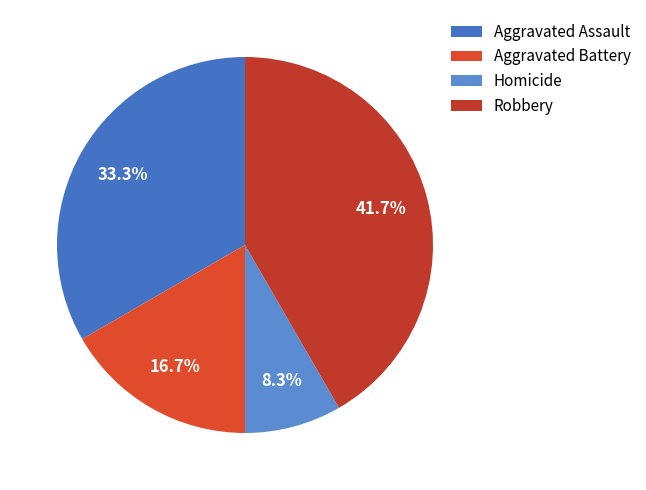

Which slice is the smallest?

Homicide